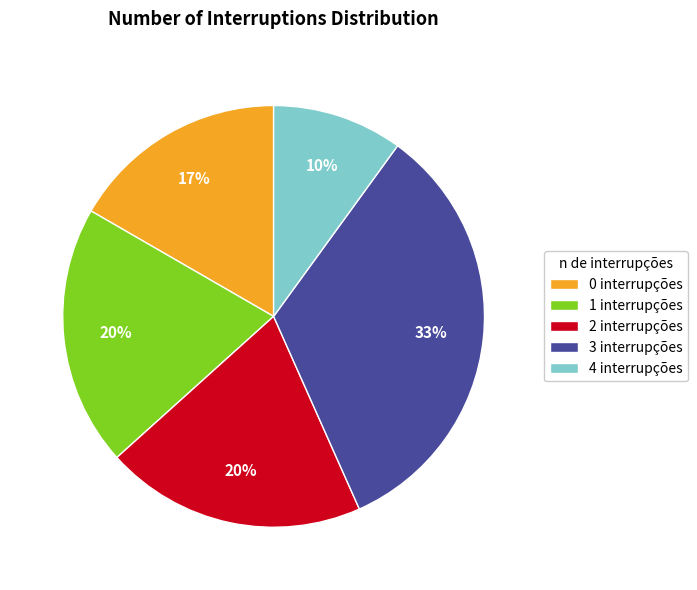

To the nearest percent, what portion does 4 represent?

10%